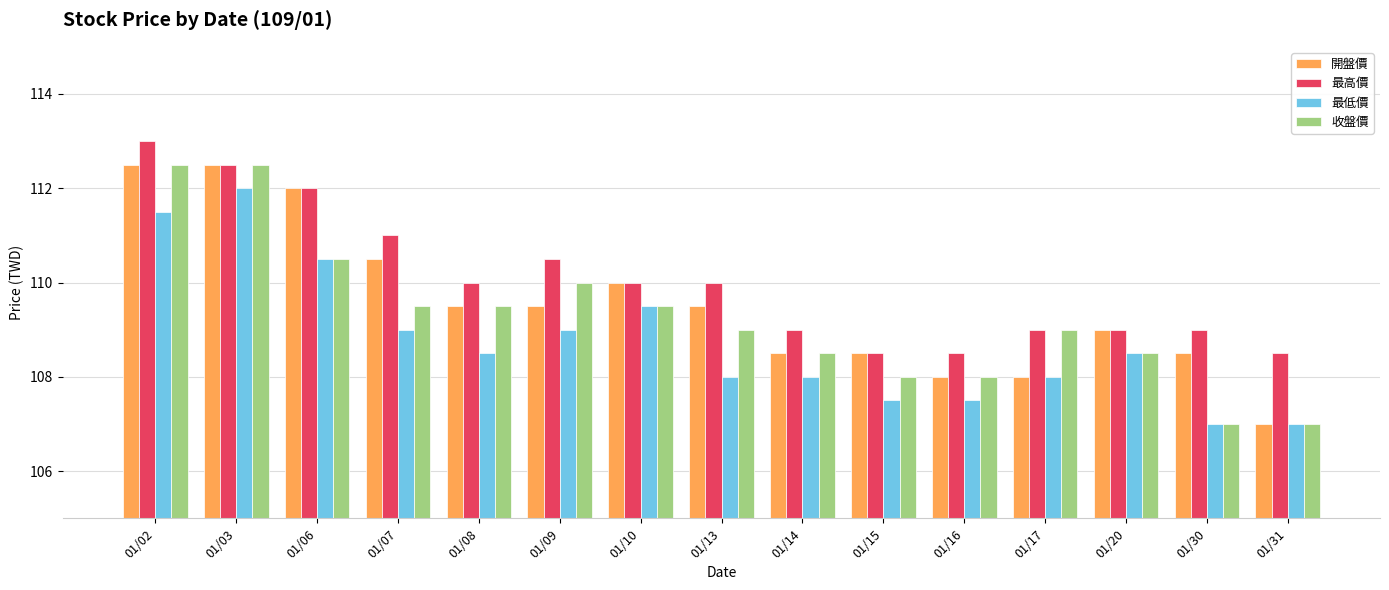

Are the bars grouped side by side (vs. stacked)?

Yes